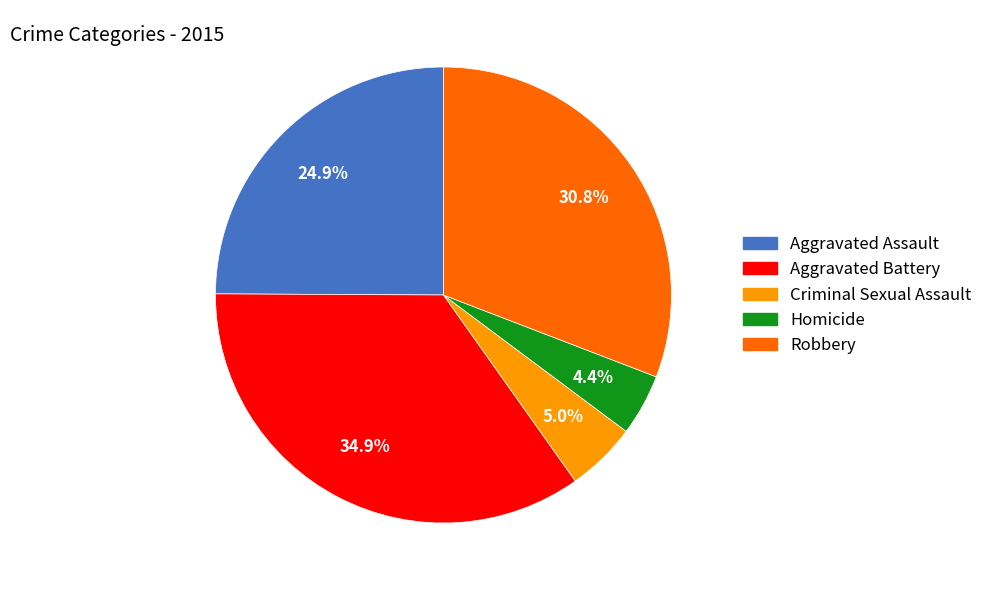

Rank the categories by value from highest to lowest.

Aggravated Battery, Robbery, Aggravated Assault, Criminal Sexual Assault, Homicide